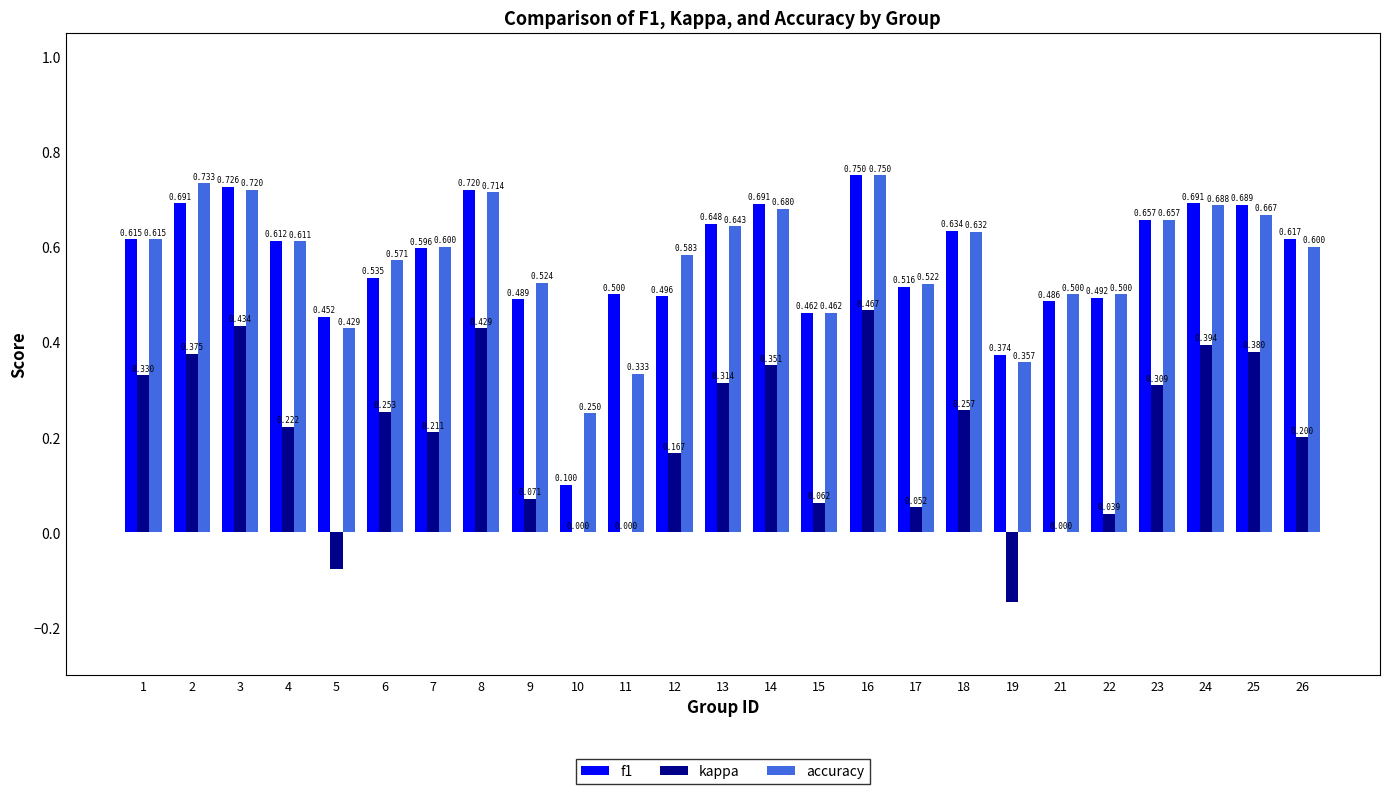

What are all the series names shown in the legend?

f1, kappa, accuracy